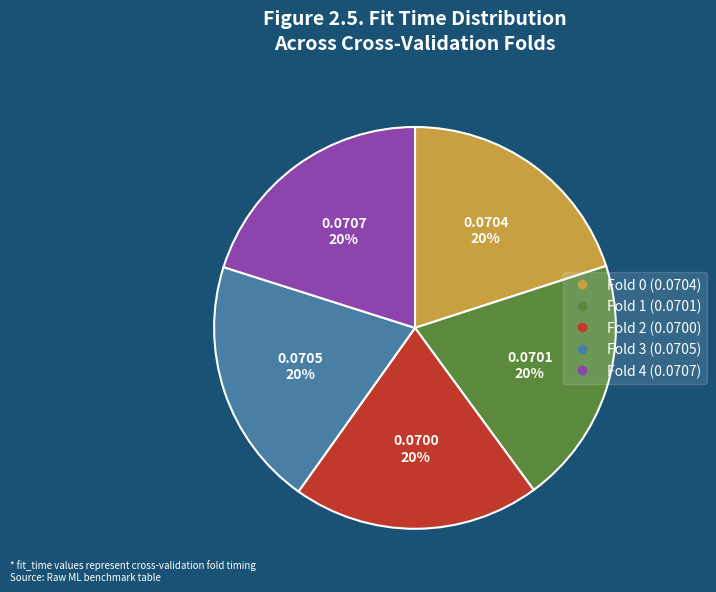

Does any single category account for the majority?

No